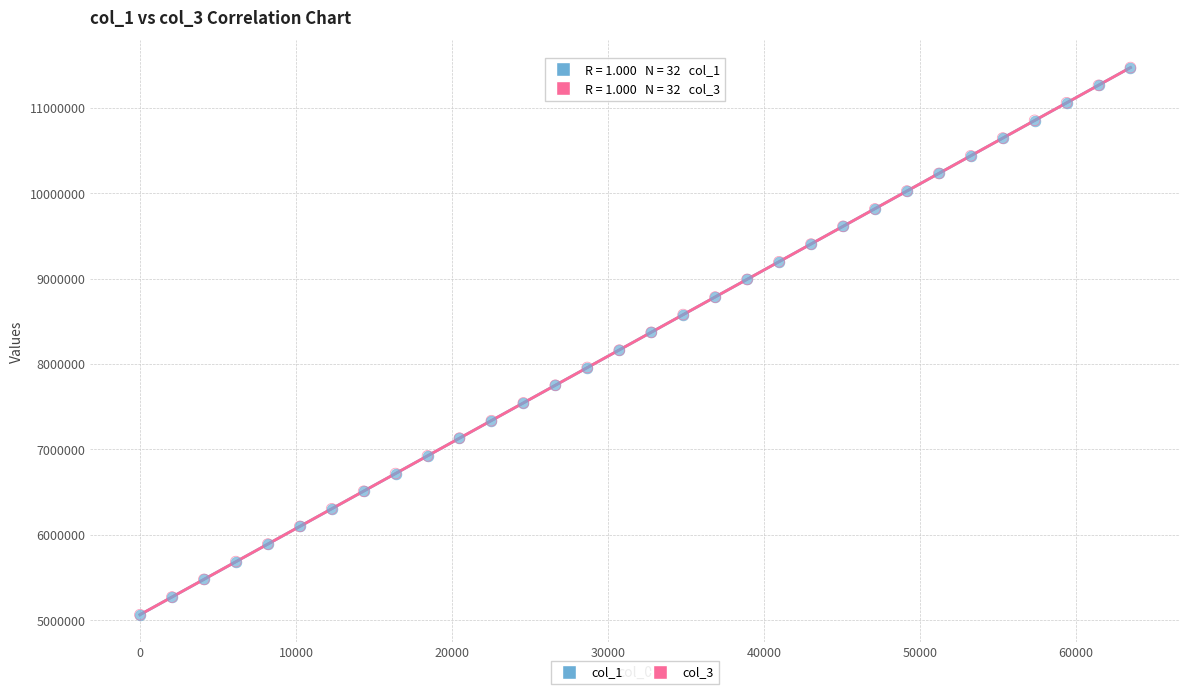

What are all the series names shown in the legend?

col_1, col_3